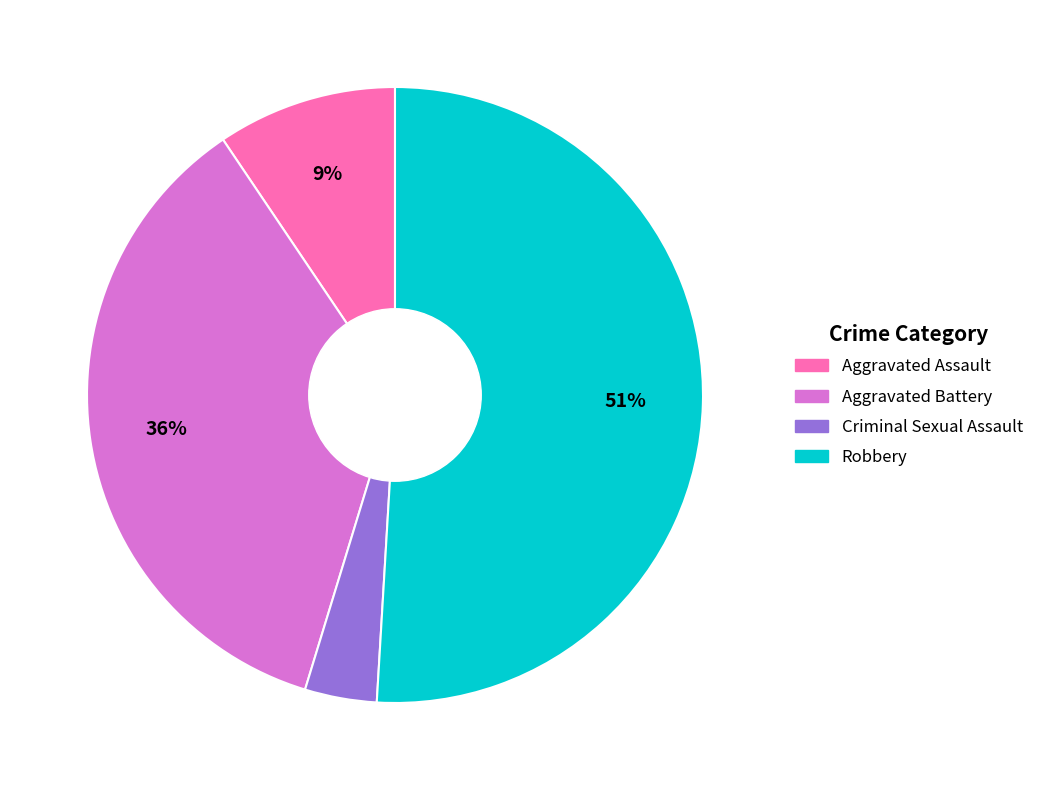

To the nearest percent, what is the average slice percentage?

25%